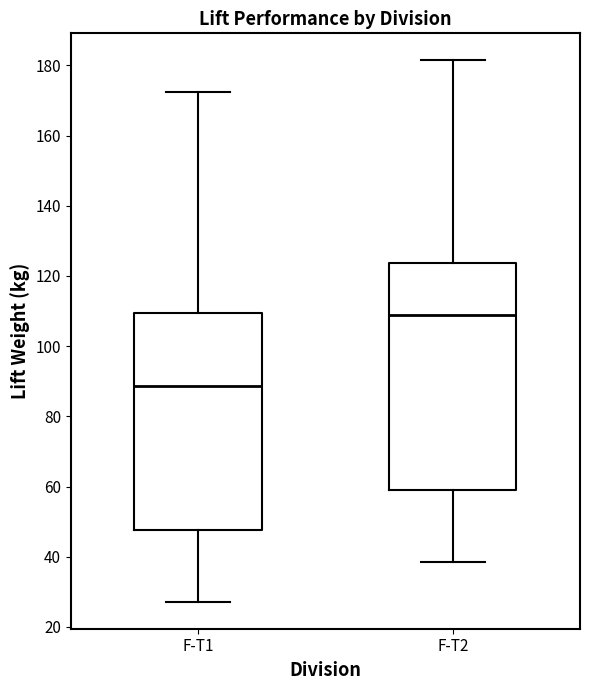

Comparing the boxes themselves (not the whiskers), which one is the tallest?

F-T2